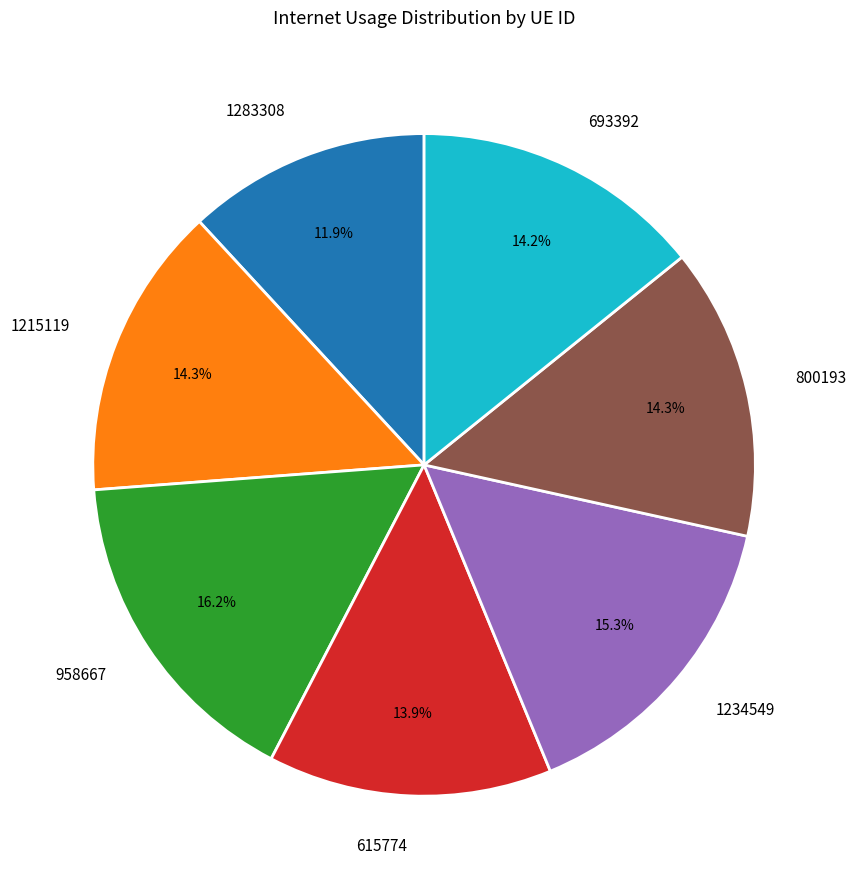

Does any single category account for the majority?

No